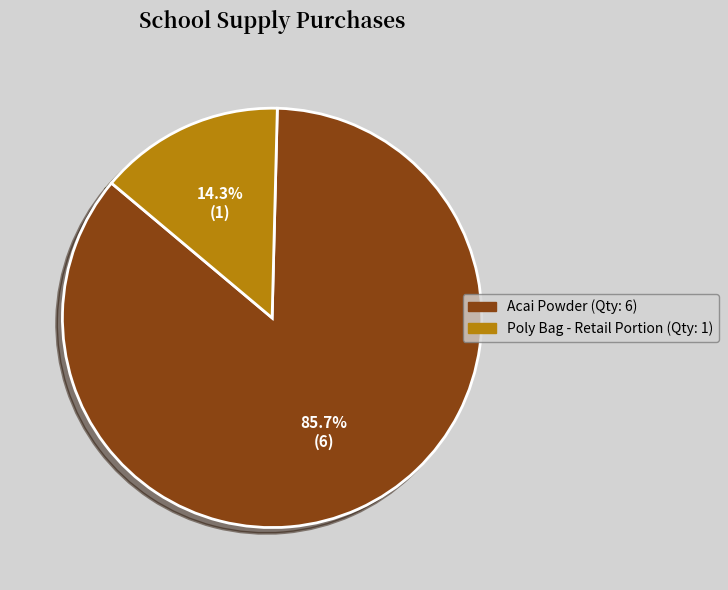

Is there a majority slice in this chart?

Yes